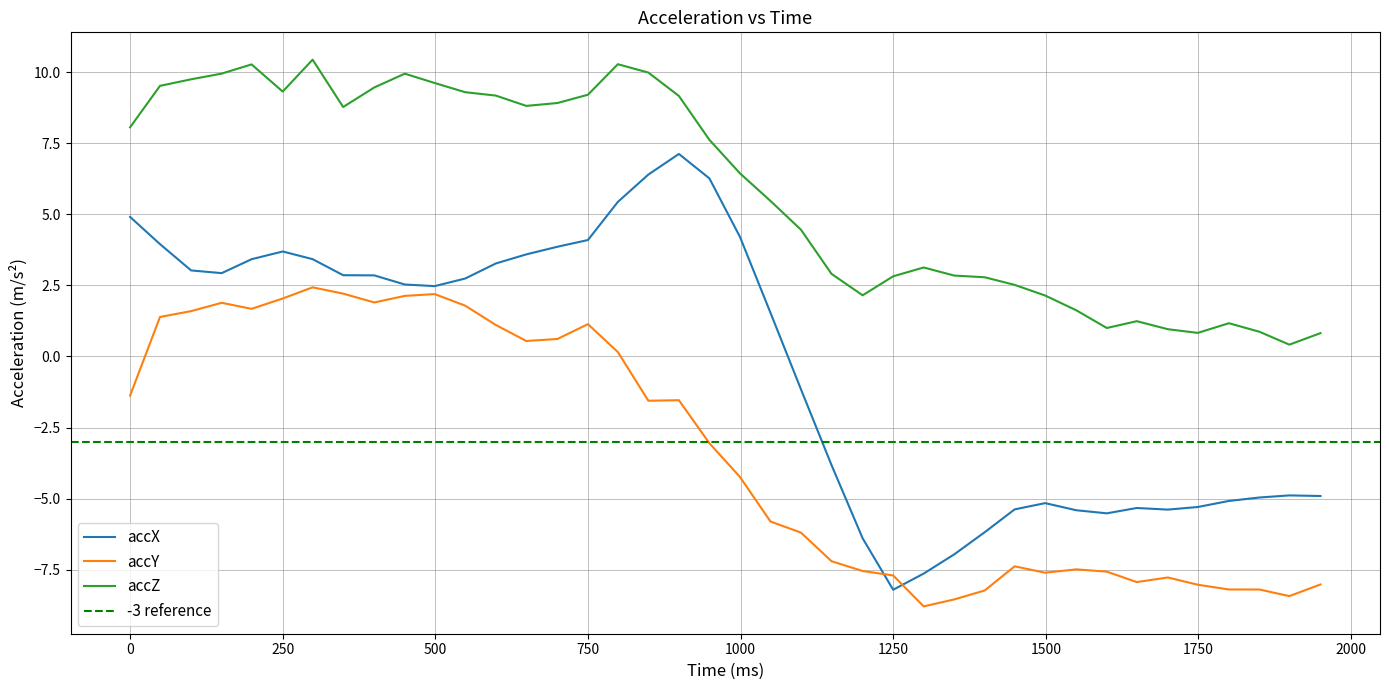

True or false: accY and accZ intersect in this chart.

False